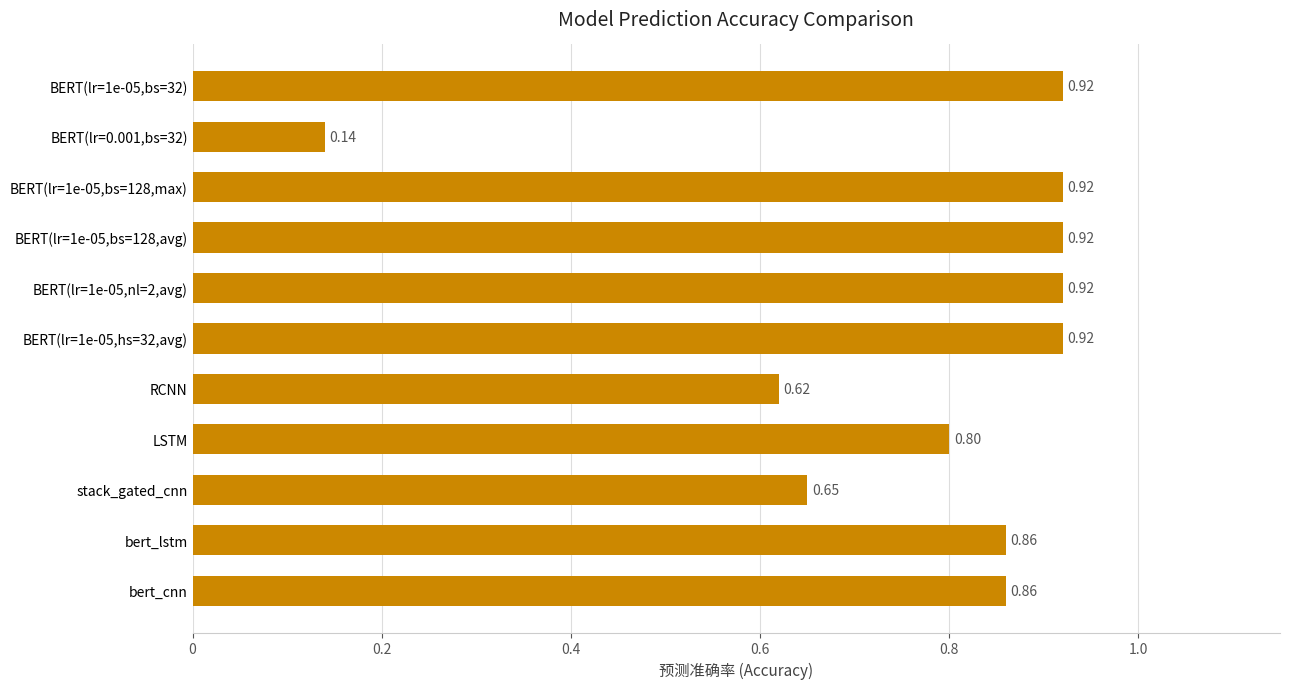

Which has a higher value, BERT(lr=1e-05,hs=32,avg) or bert_lstm?

BERT(lr=1e-05,hs=32,avg)